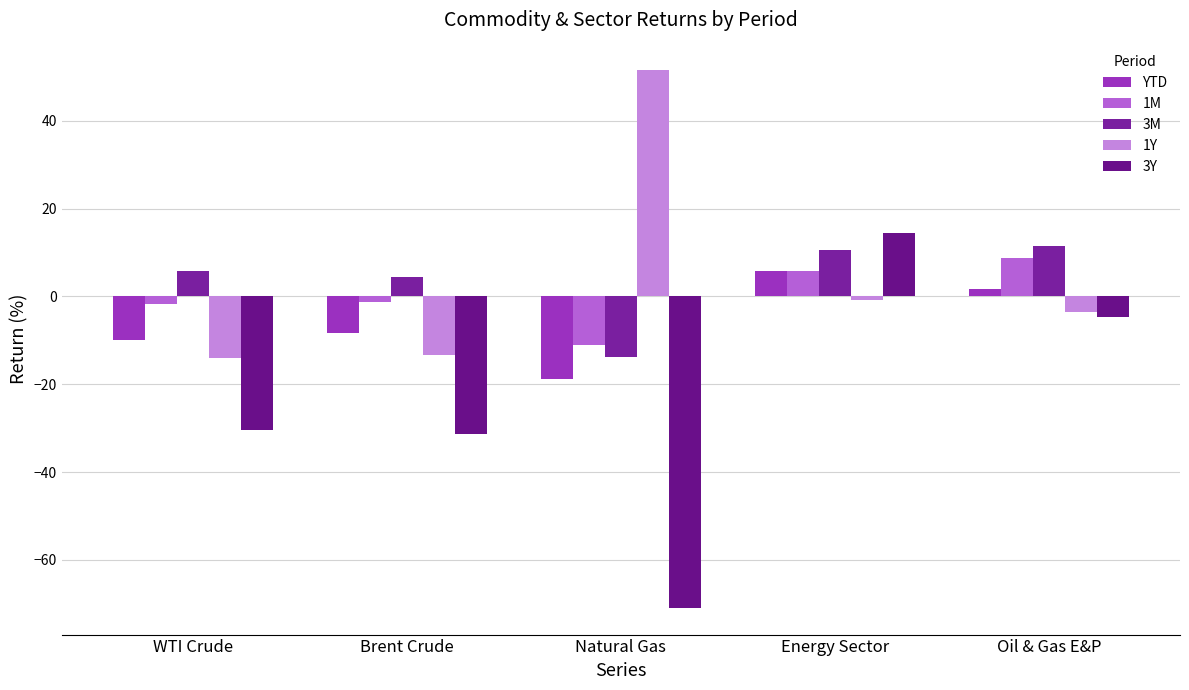

The 1Y series shows 85.9 at Natural Gas. True or false?

False